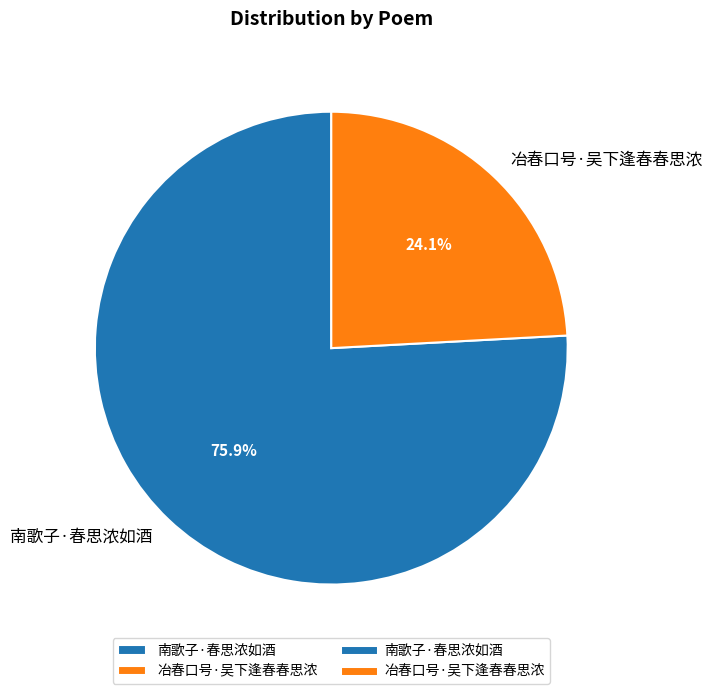

Is it true that 冶春口号·吴下逢春春思浓 is 24% of the pie?

True